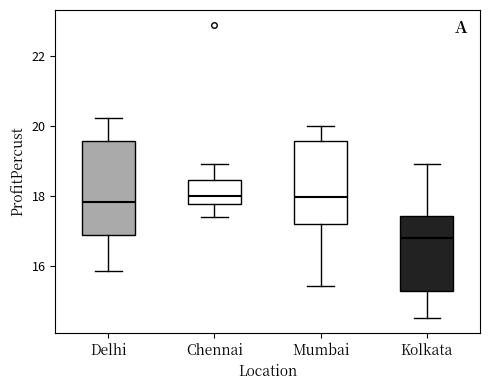

Comparing the boxes themselves (not the whiskers), which one is the tallest?

Delhi